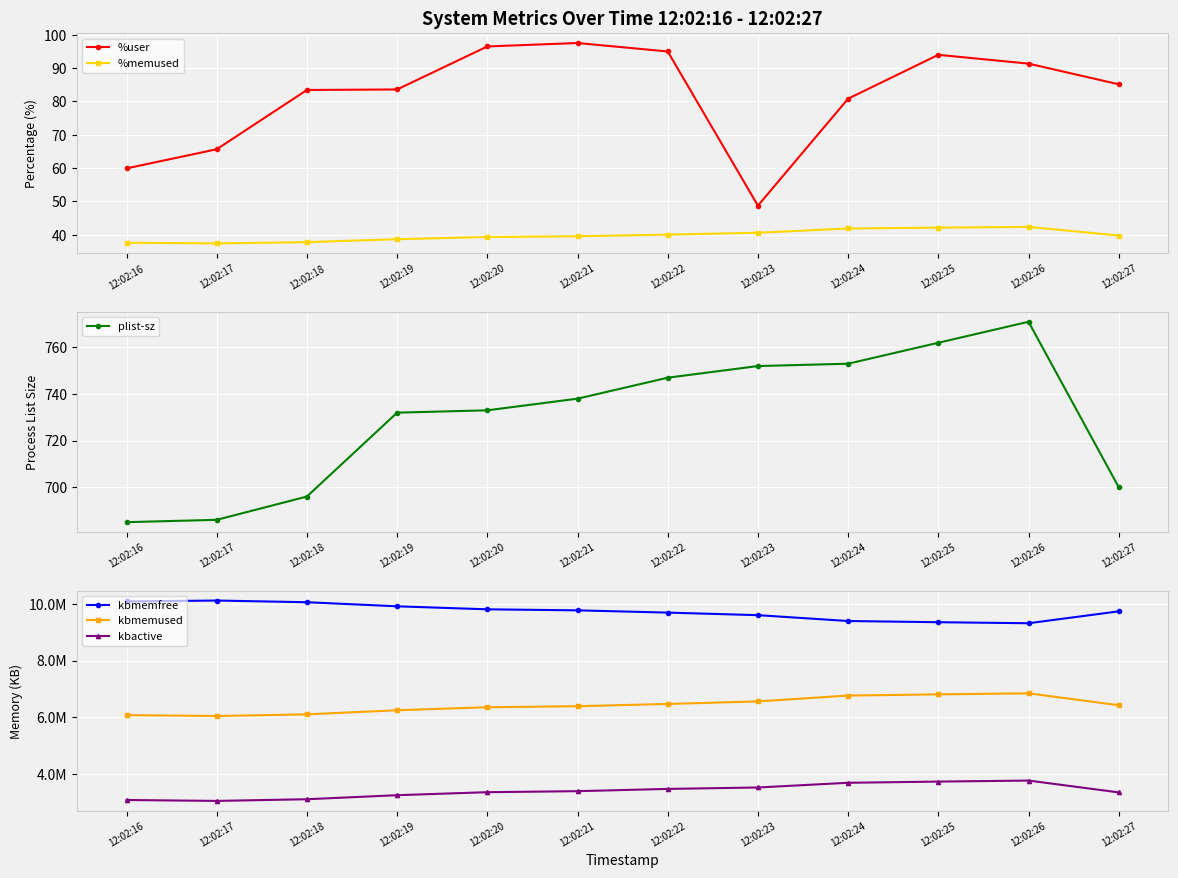

True or false: plist-sz and kbmemused cross at least once.

False